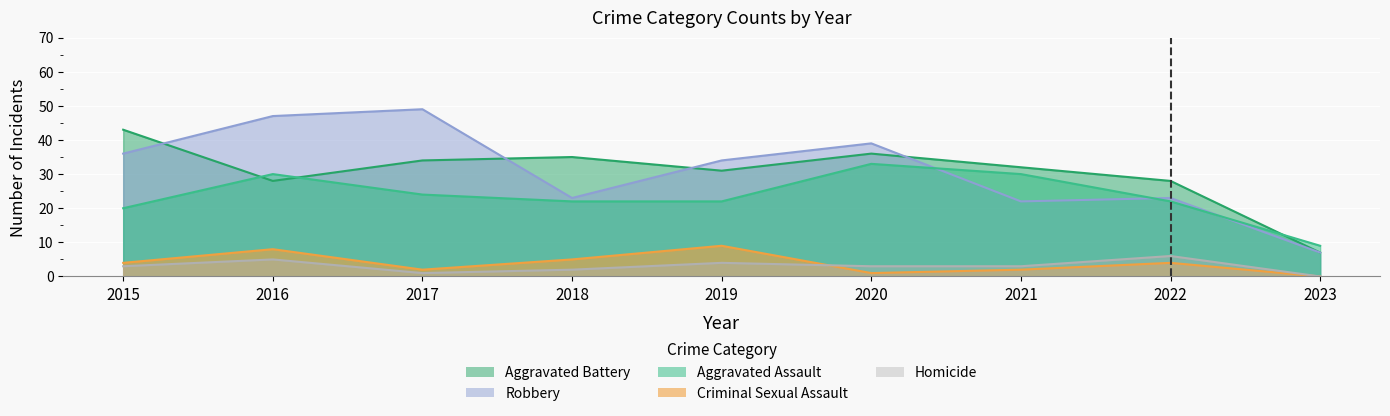

What is the maximum value shown in the chart?

49